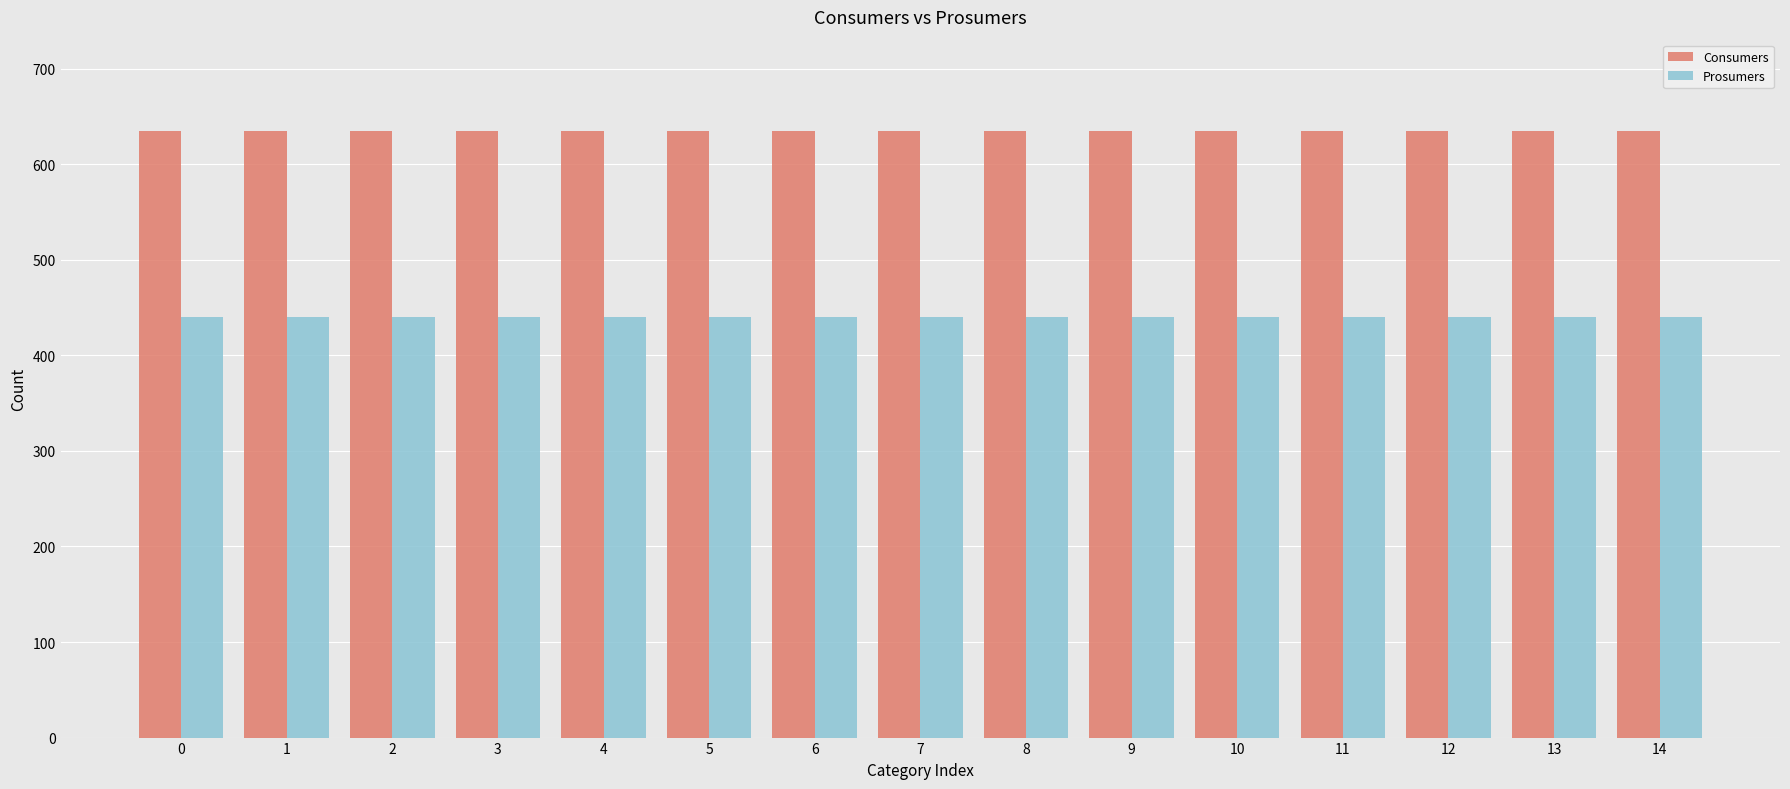

List the series in order of their overall mean, lowest first.

Prosumers, Consumers